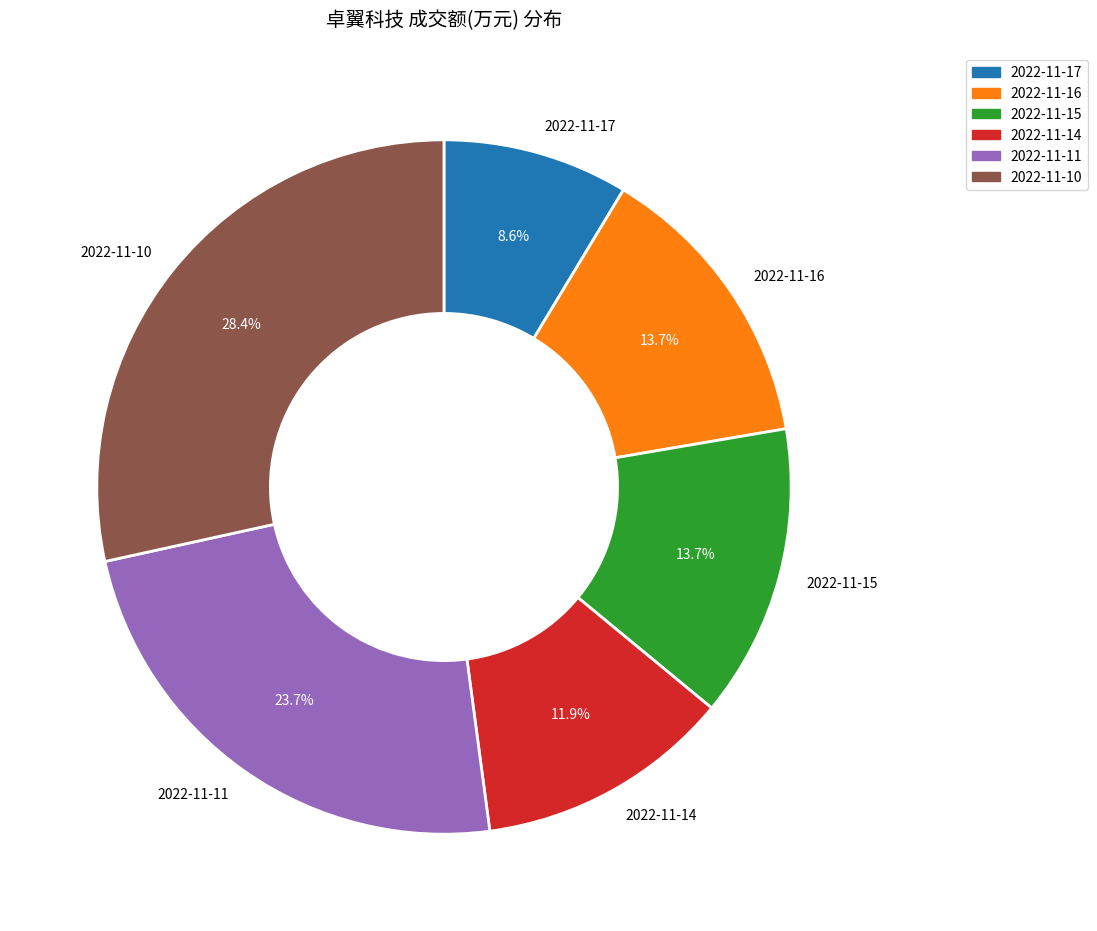

Is it true that 2022-11-14 is 20% of the pie?

False